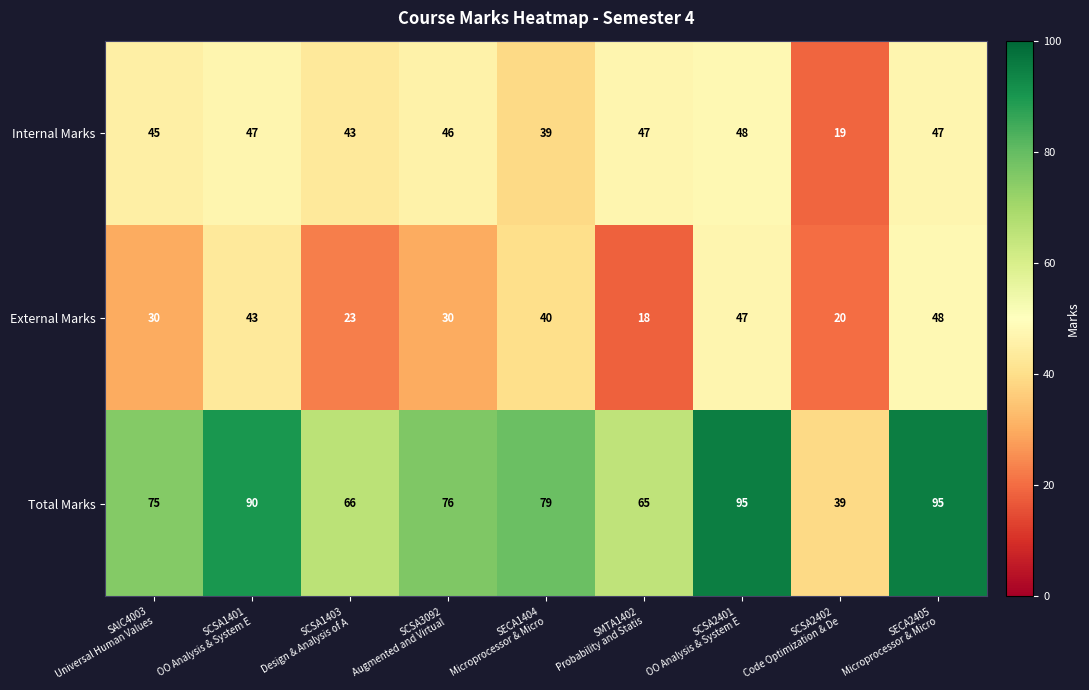

Rank the series by their average value, from lowest to highest.

External Marks, Internal Marks, Total Marks